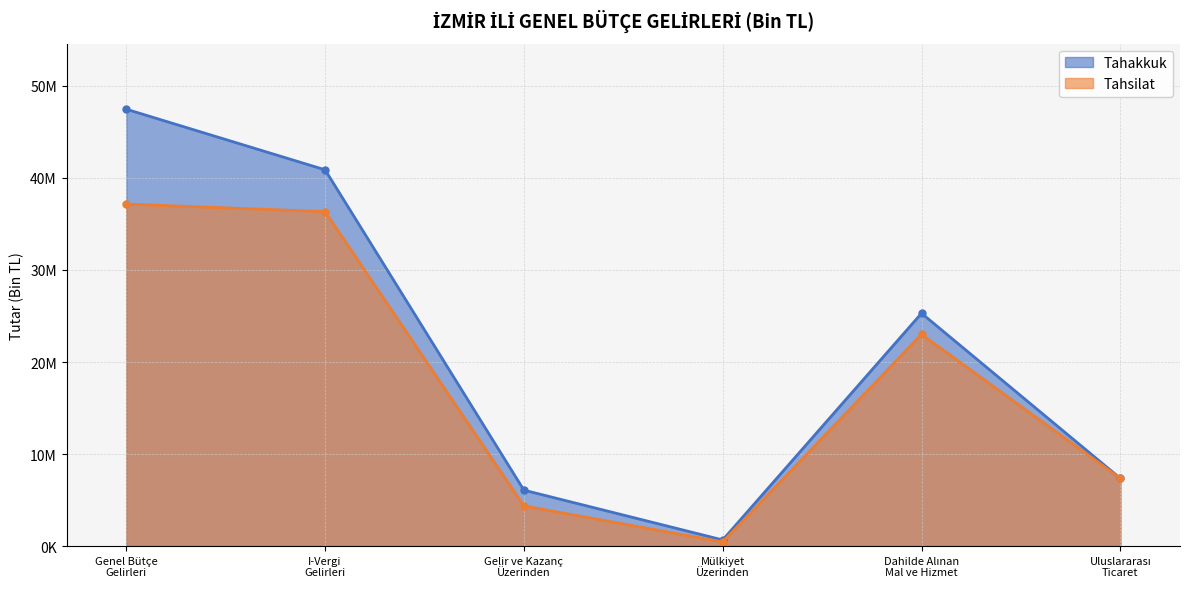

What is the approximate value of Tahakkuk at Dahilde Alınan
Mal ve Hizmet, to the nearest 50?

25295100